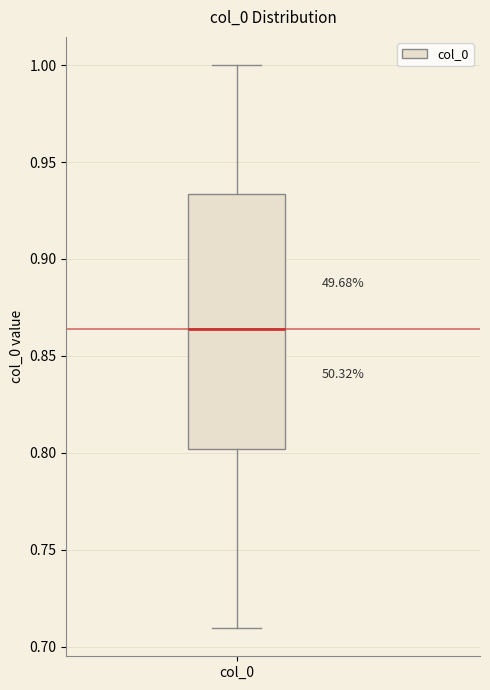

Read this box plot against the y-axis: the position of the median line, the range covered by the box, and the ends of both whiskers. The values are not printed on the chart, so give them approximately, as read against the axis.

median 0.865, box 0.800 to 0.935, whiskers 0.710 to 1.000